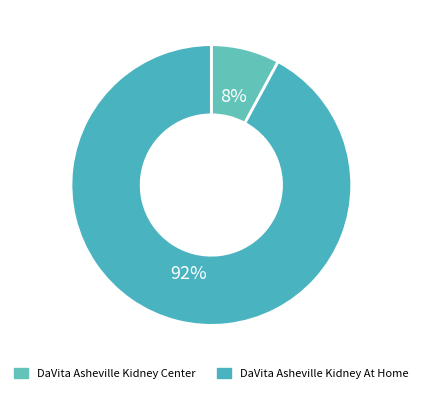

Does any single category account for the majority?

Yes